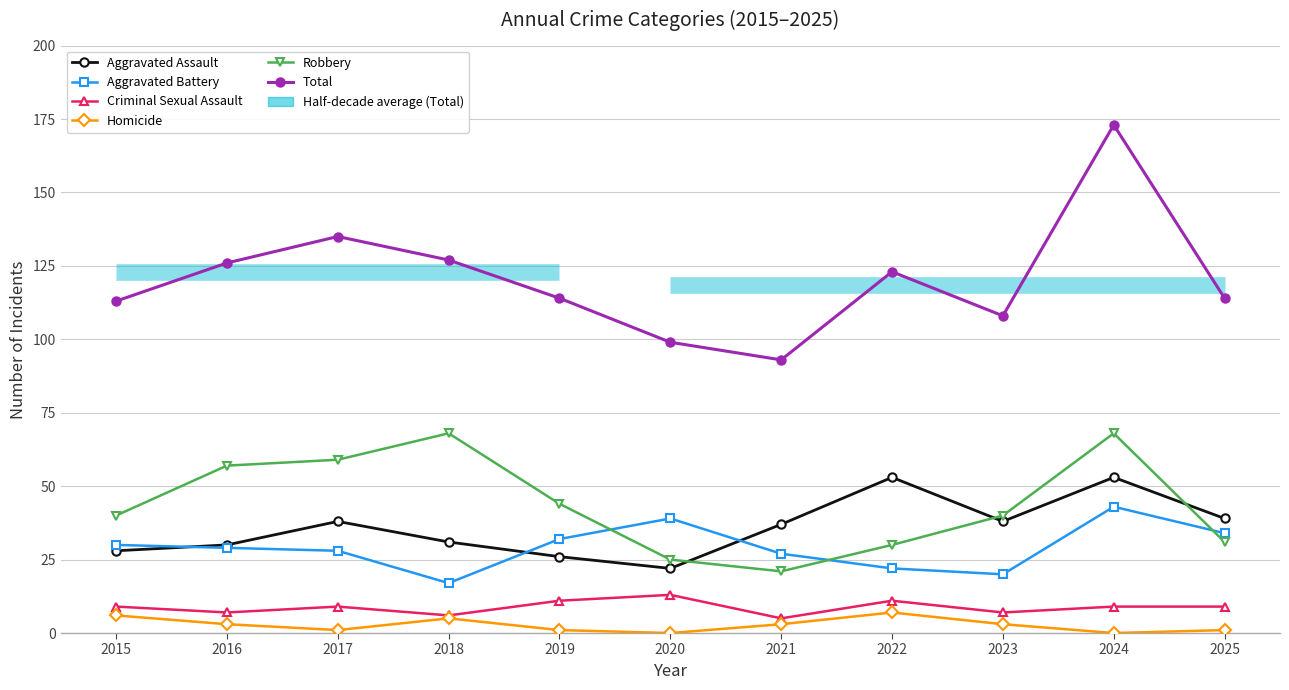

Where is the first local maximum for Criminal Sexual Assault?

2017